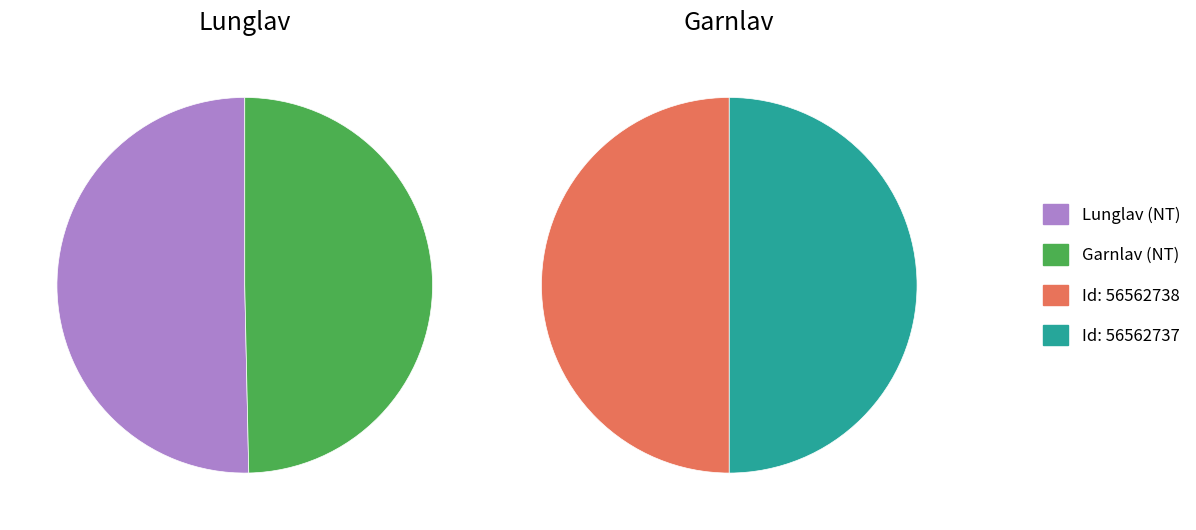

What is the change in value from Garnlav - Taxonsorteringsordning to Garnlav - Id?

+56485231